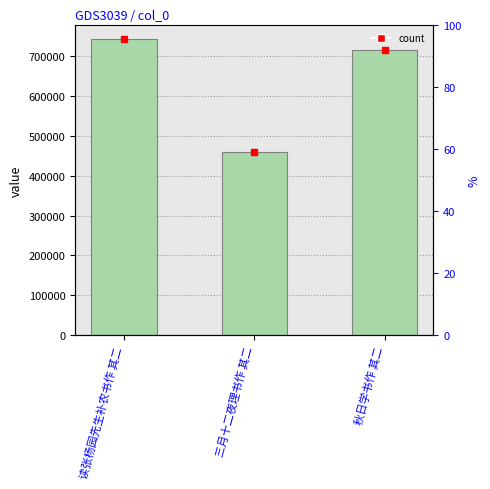

How many data points does each series have?

3